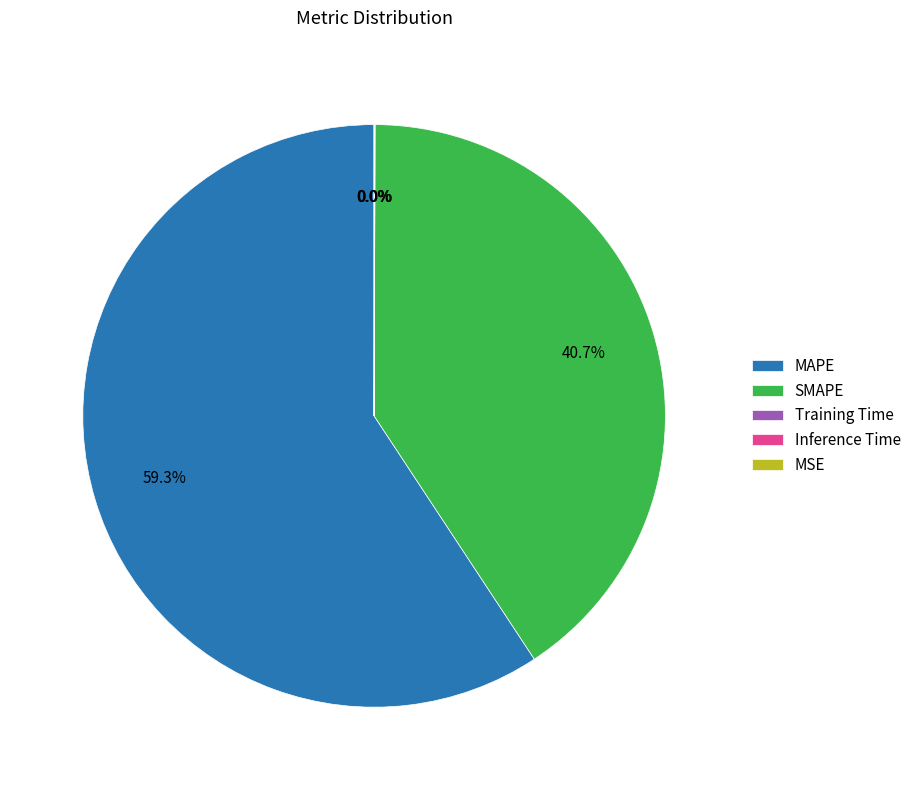

Is it true that MAPE is 47% of the pie?

False